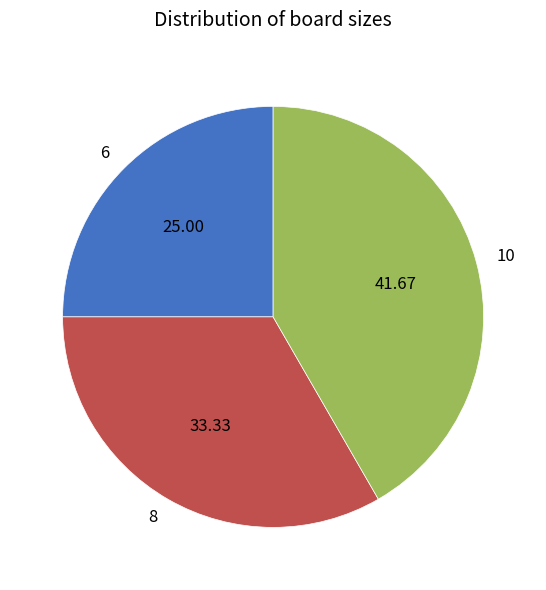

What is the smallest slice in the pie chart?

6